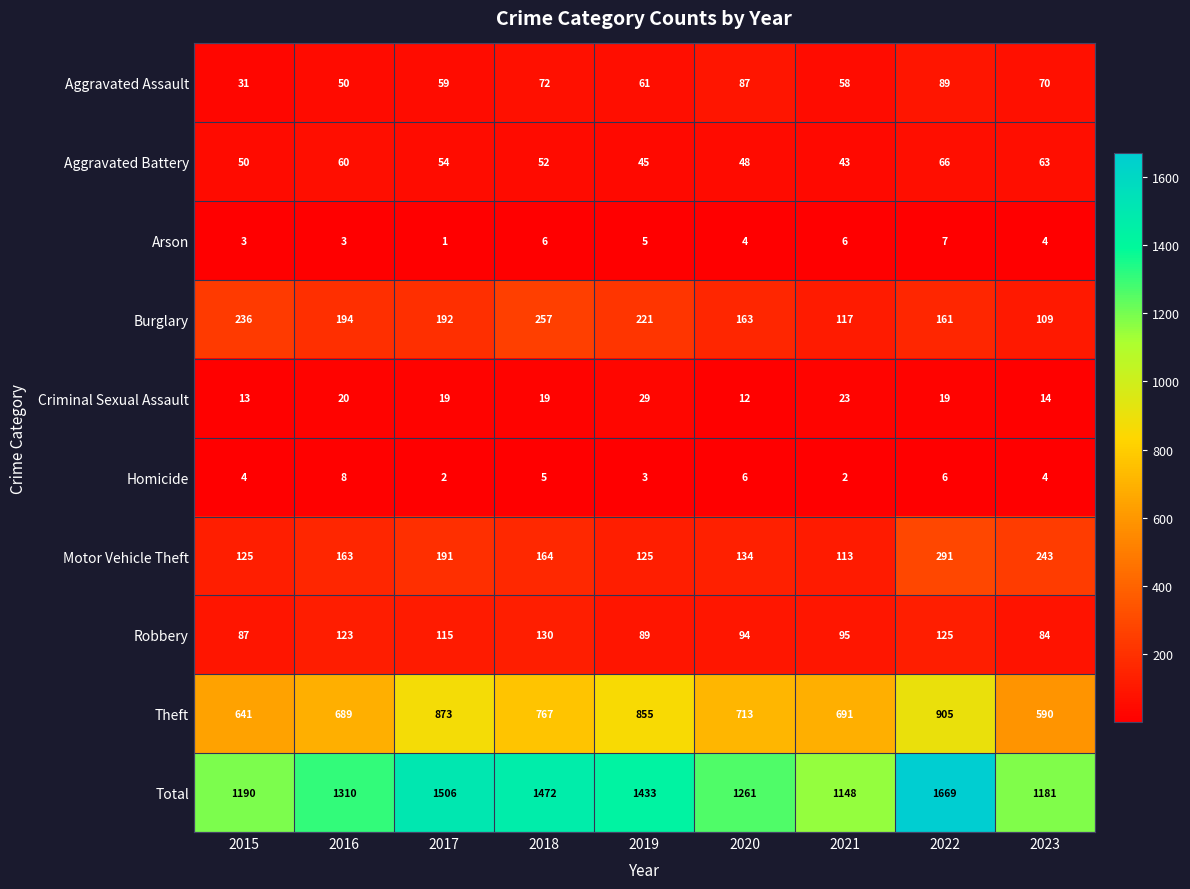

What is the difference between the maximum and second lowest values in the Burglary series?

140